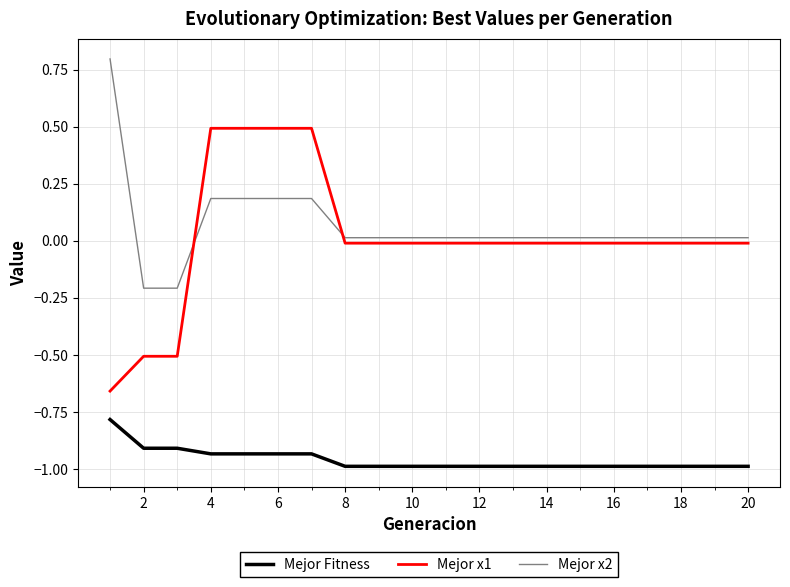

What is the maximum value shown in the chart?

0.8